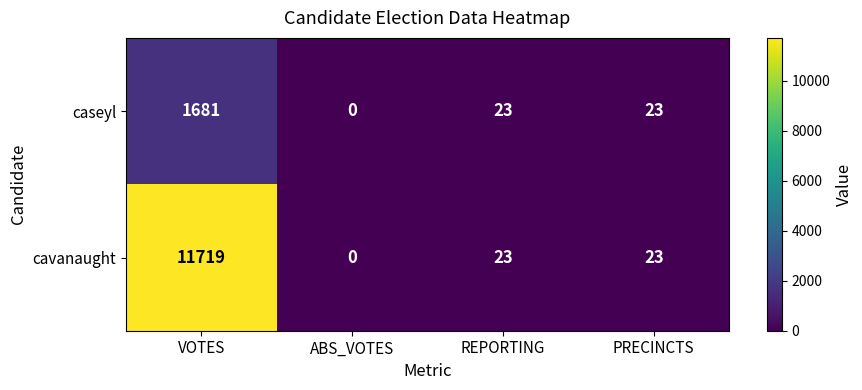

What is the greatest value displayed?

11719